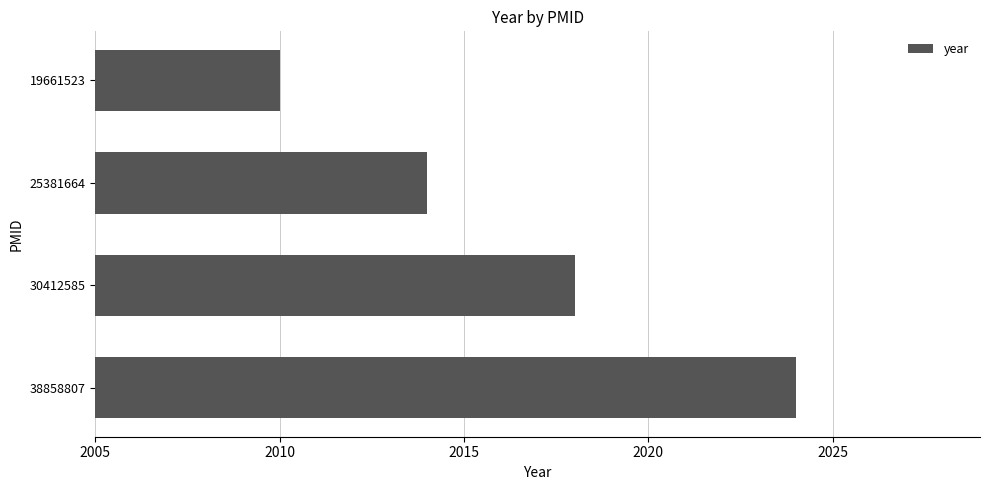

Where is the data nearest to the value 2017?

30412585